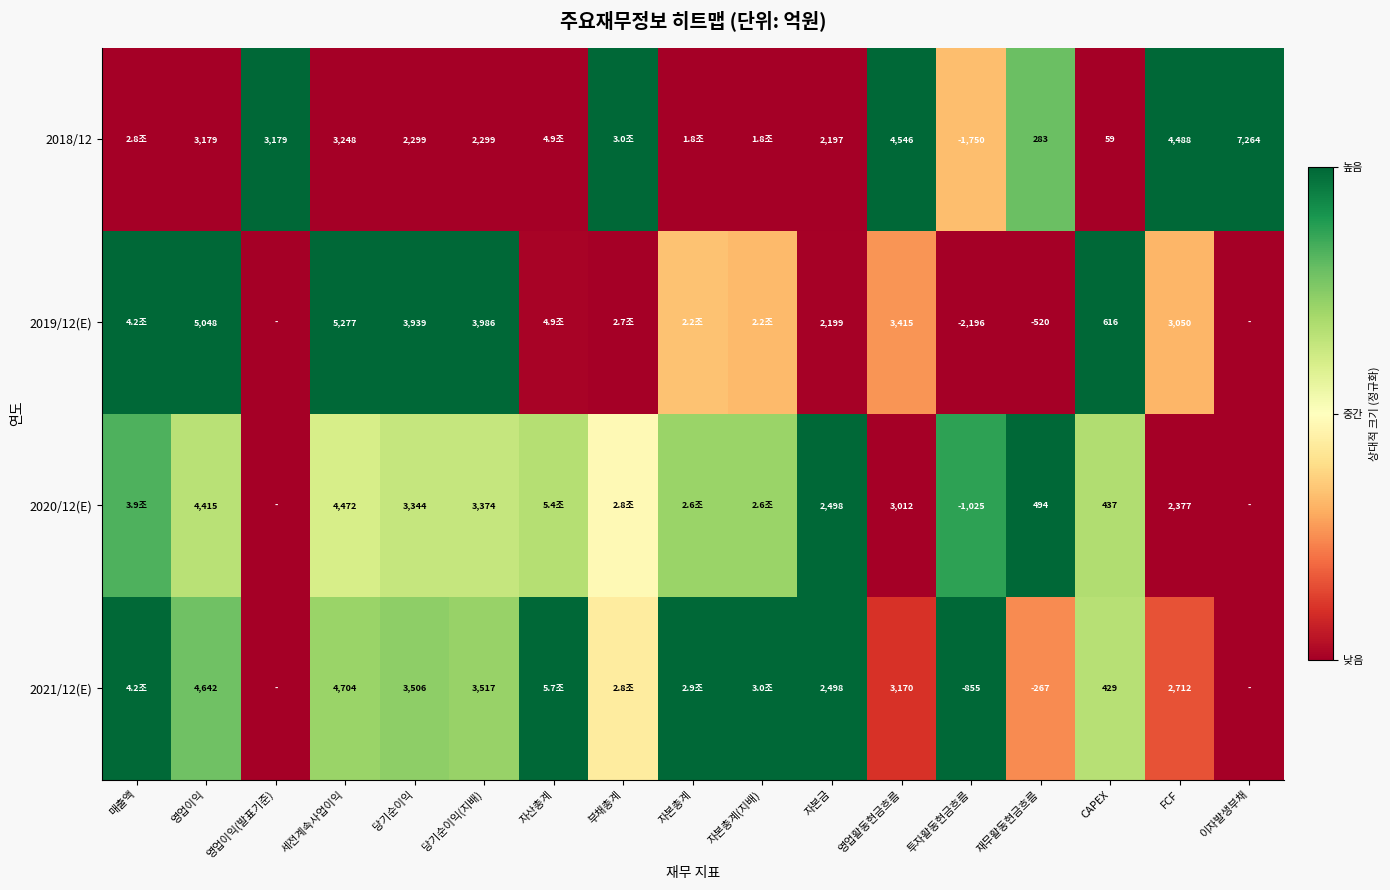

Read the 2020/12(E) value at 투자활동현금흐름.

0.9